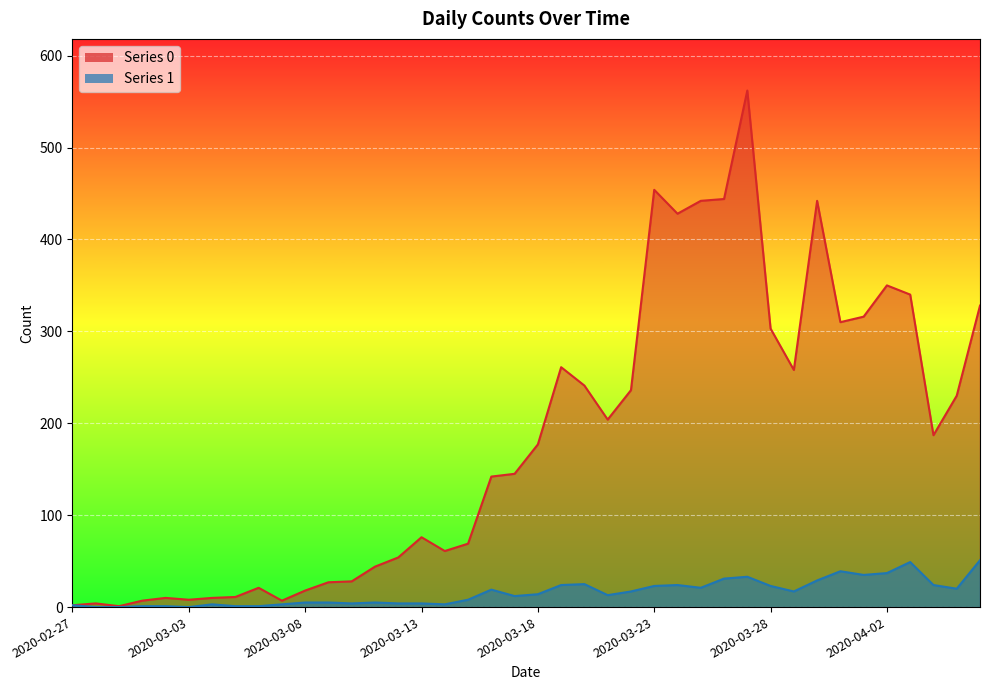

True or false: 0 has more than 0 interior local peaks.

True